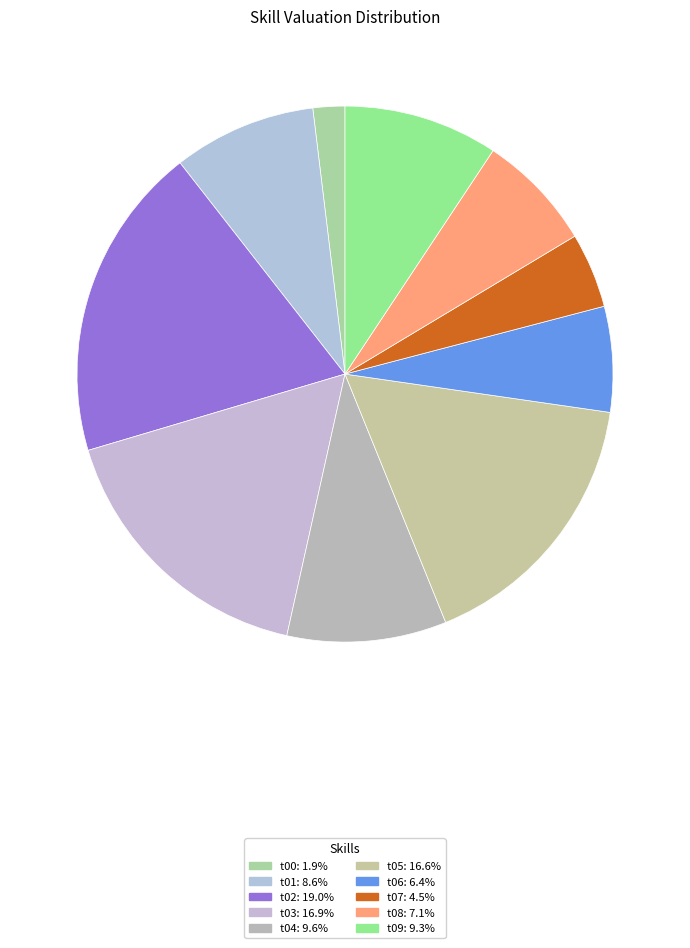

Which slice is the smallest?

t00